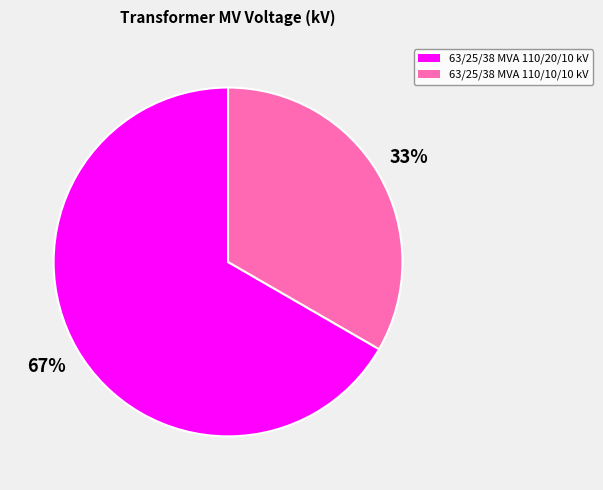

To the nearest percent, what is the combined percentage of 63/25/38 MVA 110/20/10 kV and 63/25/38 MVA 110/10/10 kV?

100%